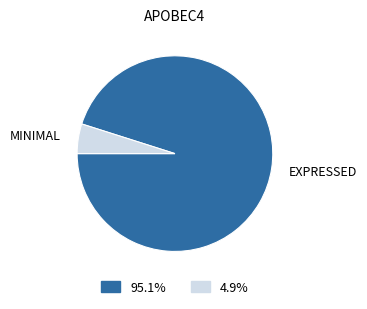

Combined, do MINIMAL and EXPRESSED account for over 50%?

Yes